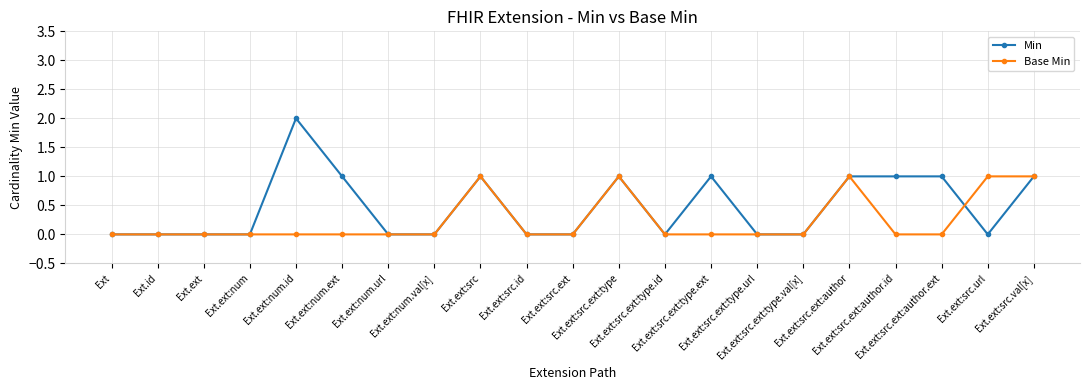

Is it true that Min equals 1 at Ext.ext:num.val[x]?

False